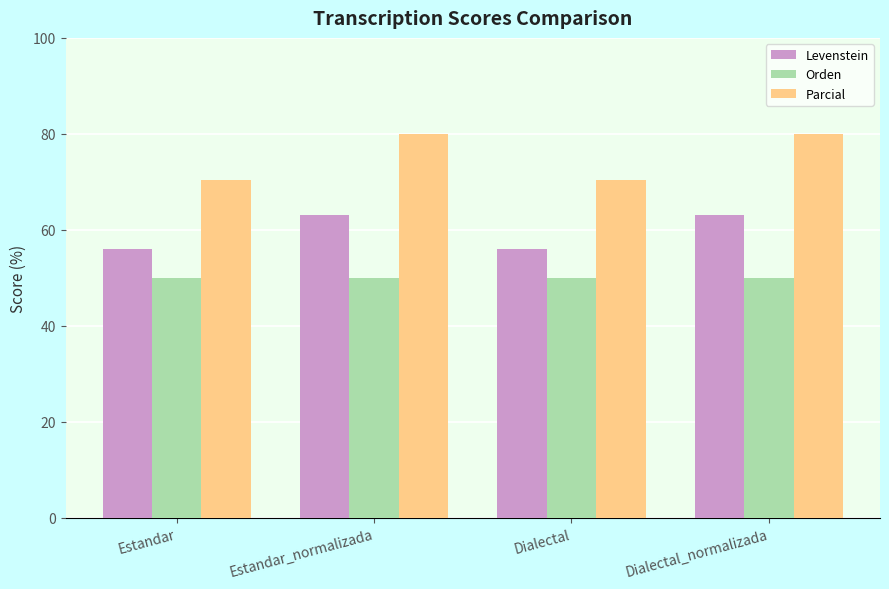

What is the maximum value shown in the chart?

80.0